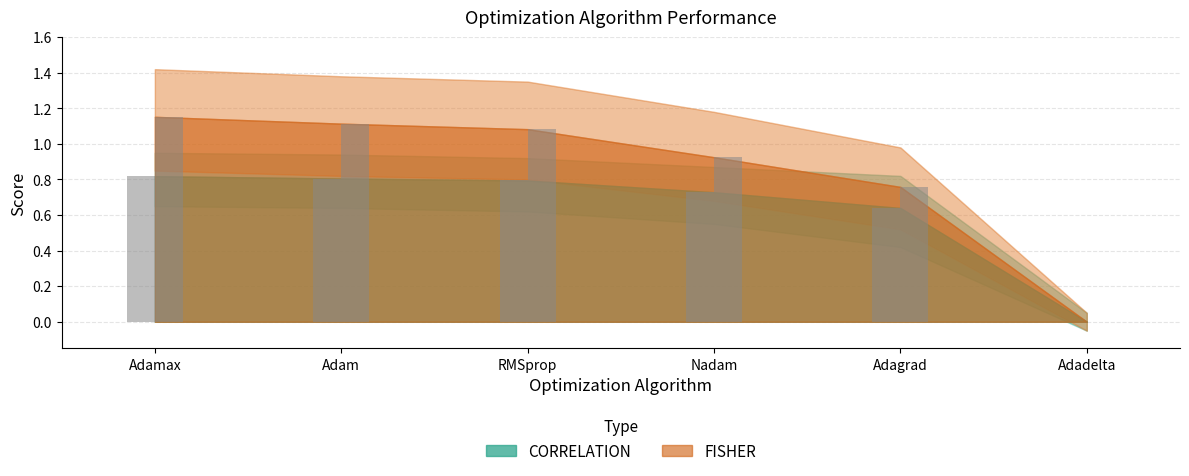

The value of CORRELATION at Nadam is 0.7. True or false?

True